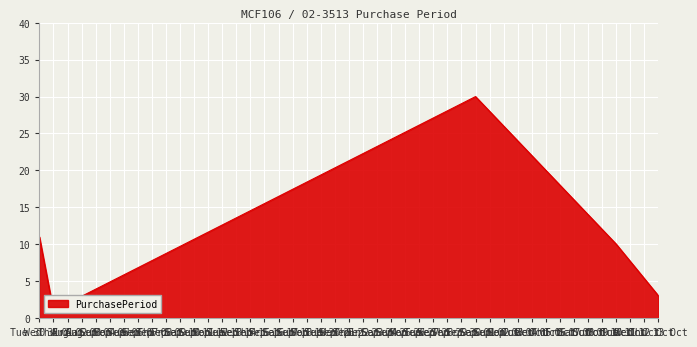

How many data points are less than 10?

2